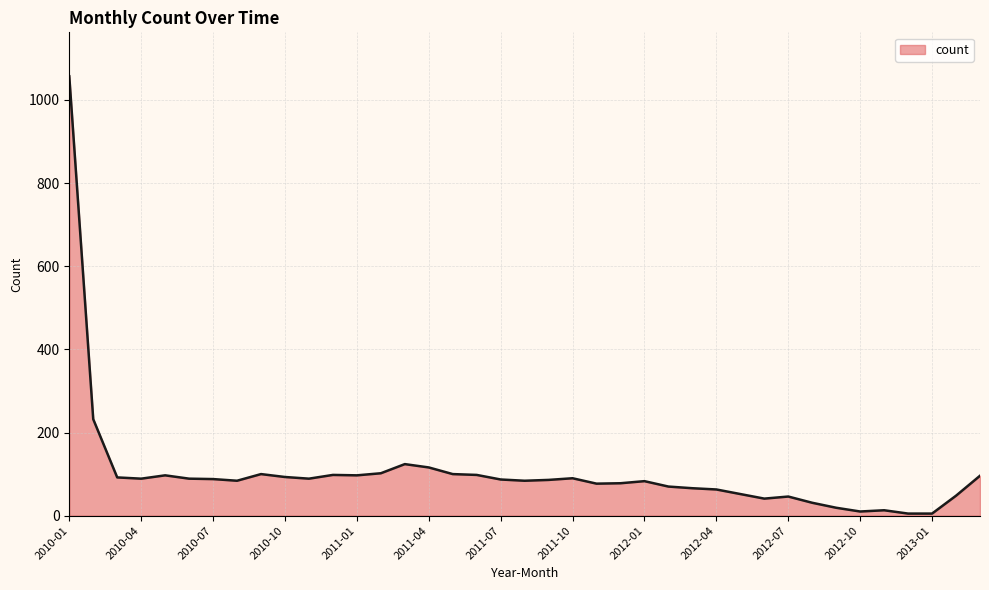

What is the maximum value shown in the chart?

1057